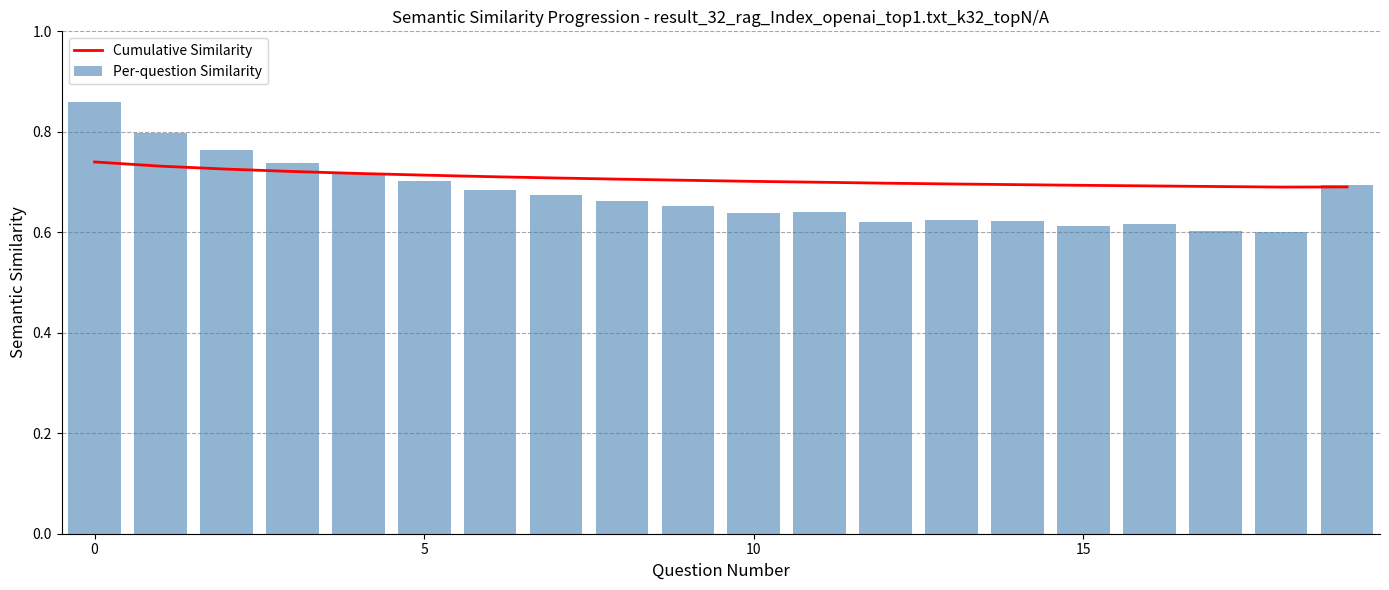

What is the sum of all Cumulative Similarity values?

14.1